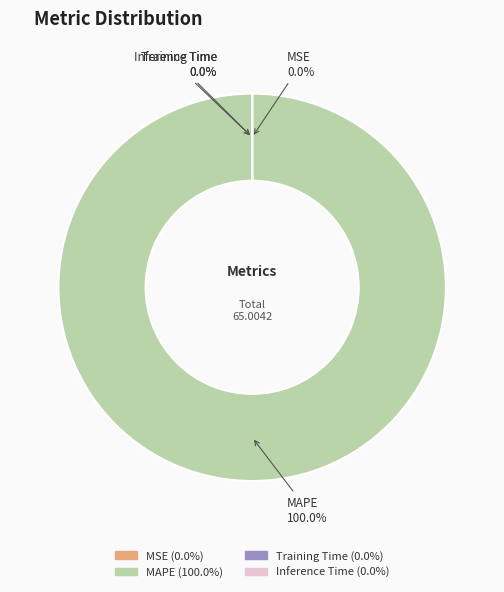

Does MAPE account for over 50% of the chart?

Yes